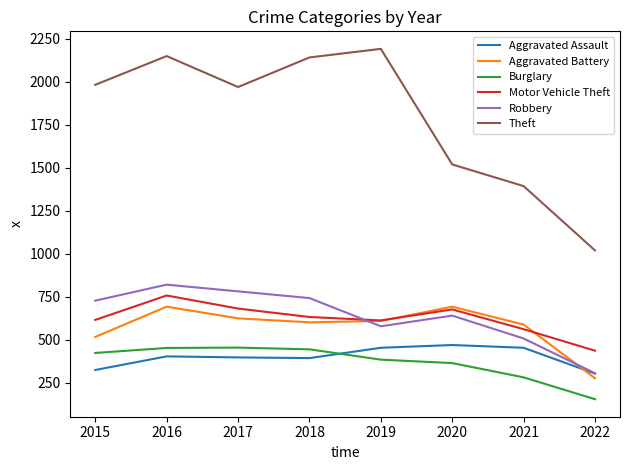

Where is Robbery nearest to the value 561?

2019